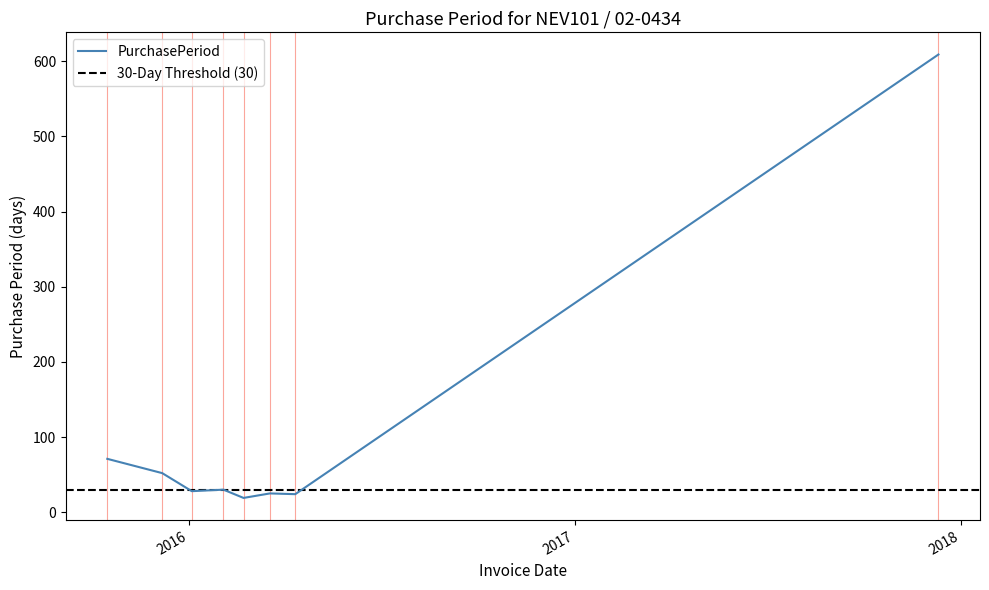

What is the label of the 8th point from the right?

2015-10-16